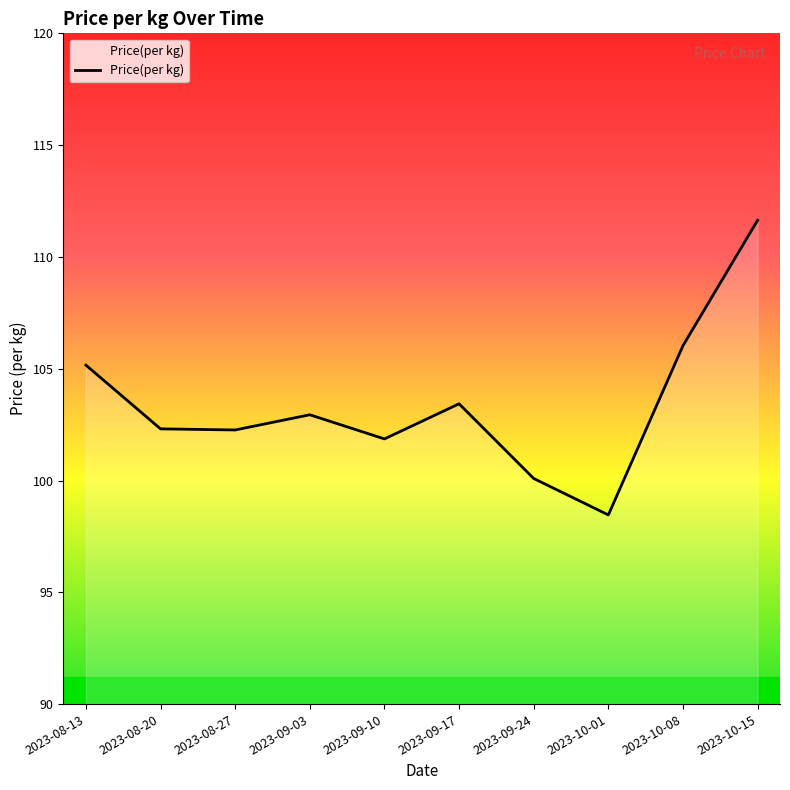

True or false: the data shows 111.6 at 2023-10-15.

True